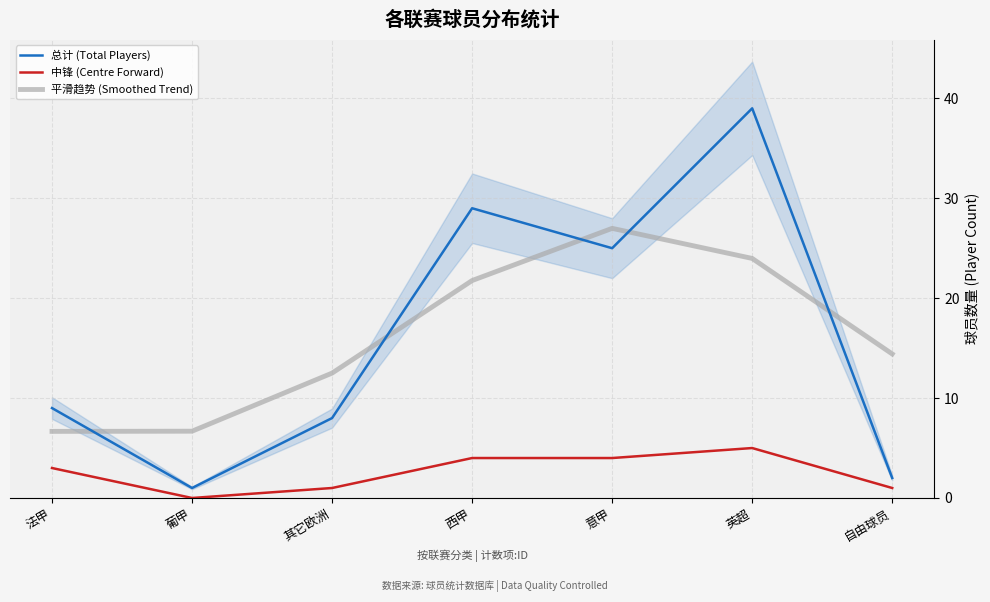

How many interior local peaks does the 总计 (Total Players) series have?

2